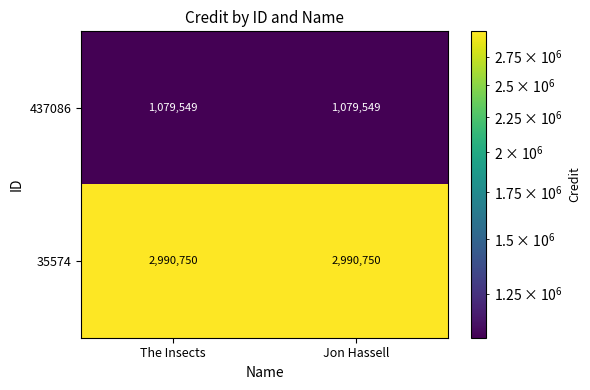

Which series has the largest total across all categories?

35574